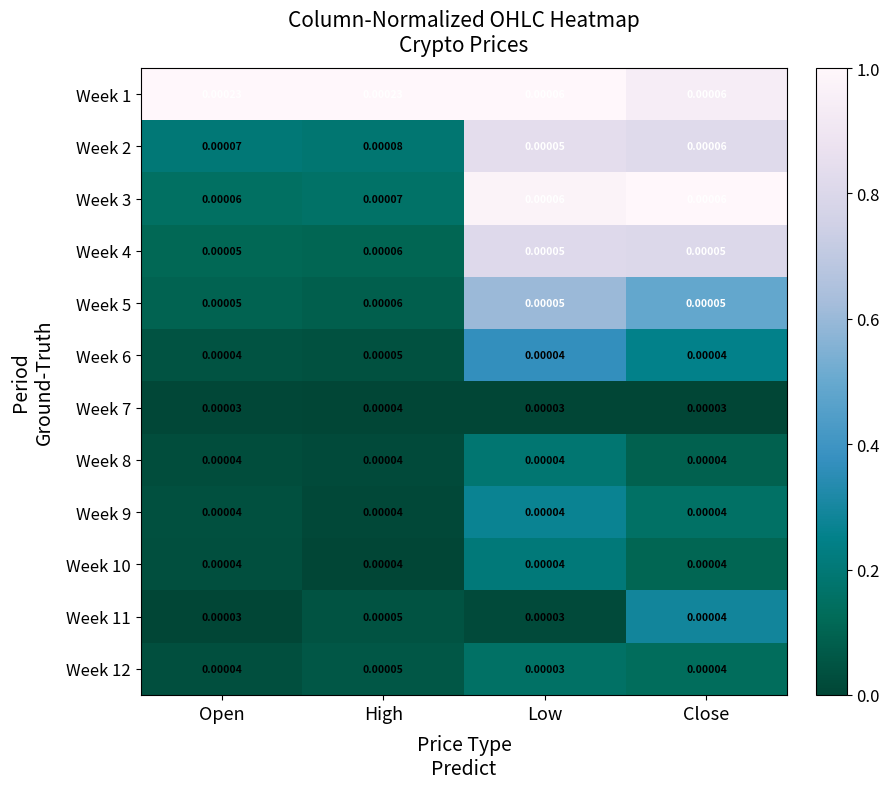

At which category is the sum across all series the highest?

High